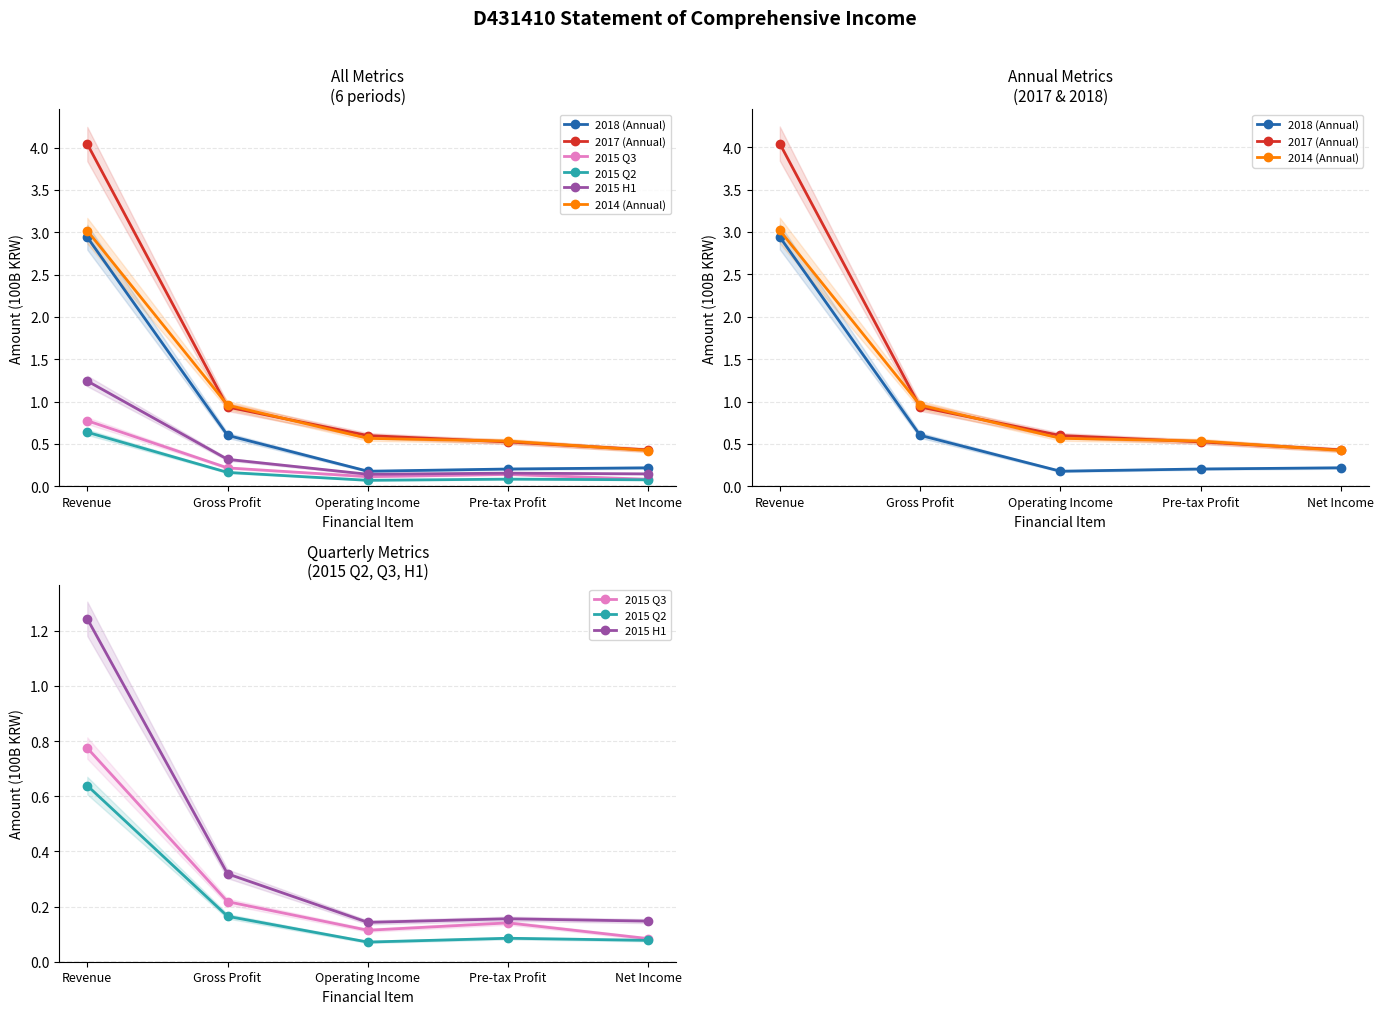

What is the highest value of the 2017 (Annual) series?

4.0